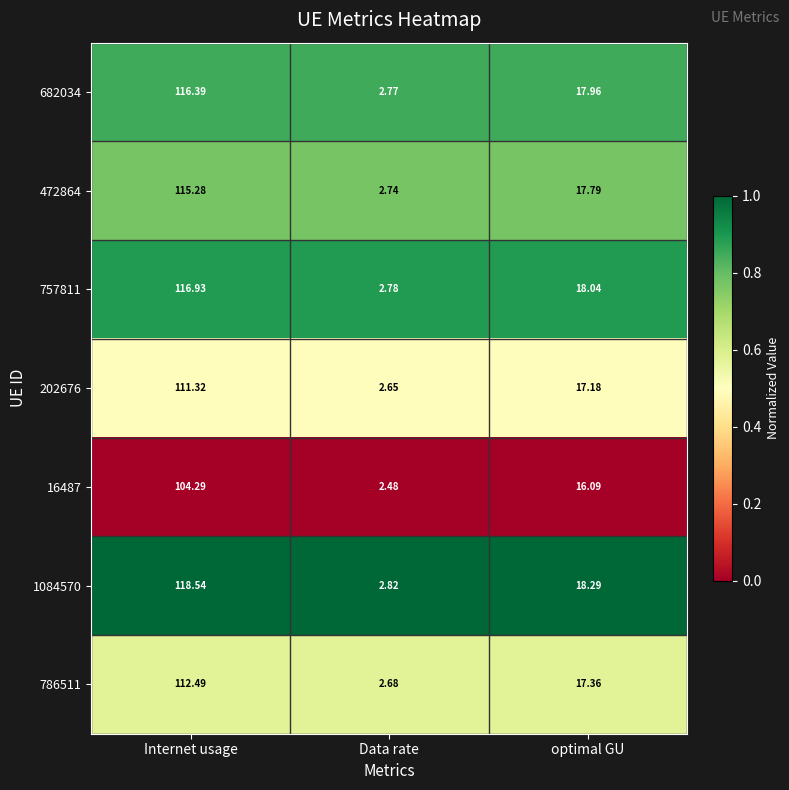

At which label does 757811 first exceed 18?

Internet usage